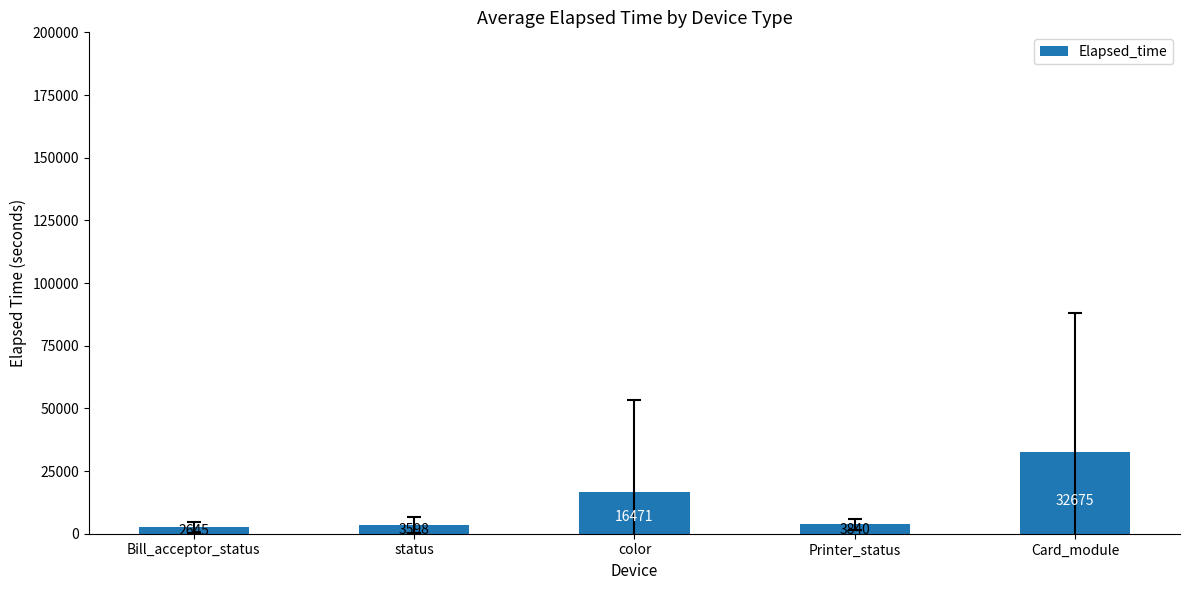

Rank the categories by value from lowest to highest.

Bill_acceptor_status, status, Printer_status, color, Card_module